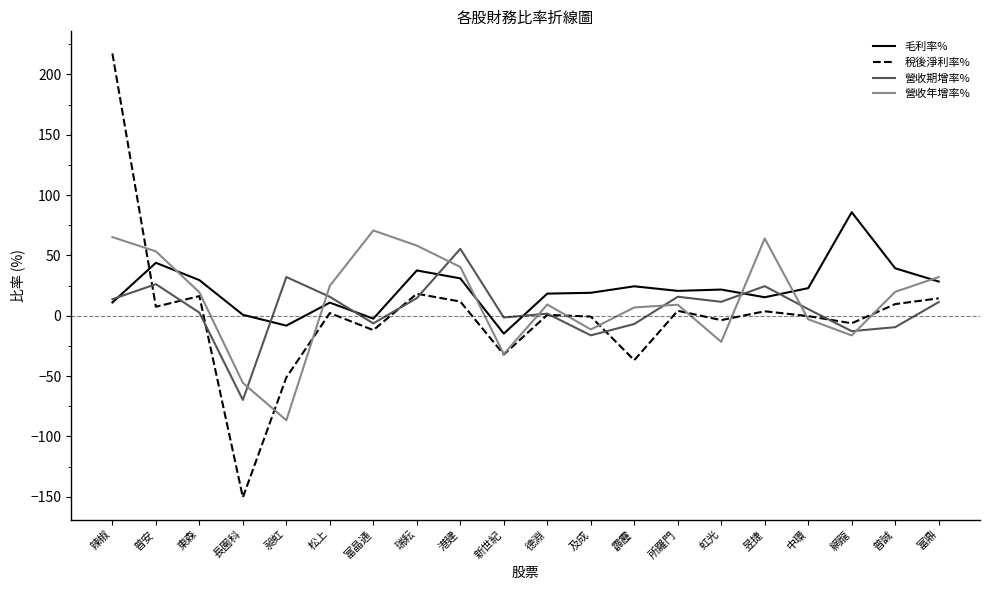

The 營收年增率% series shows 53.3 at 普安. True or false?

True